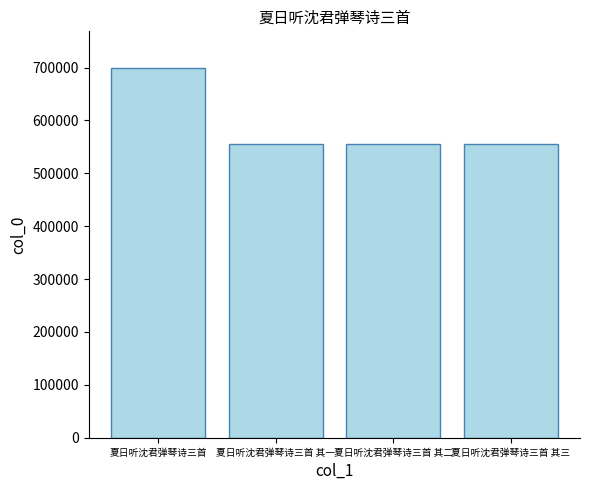

What is the average value?

591697